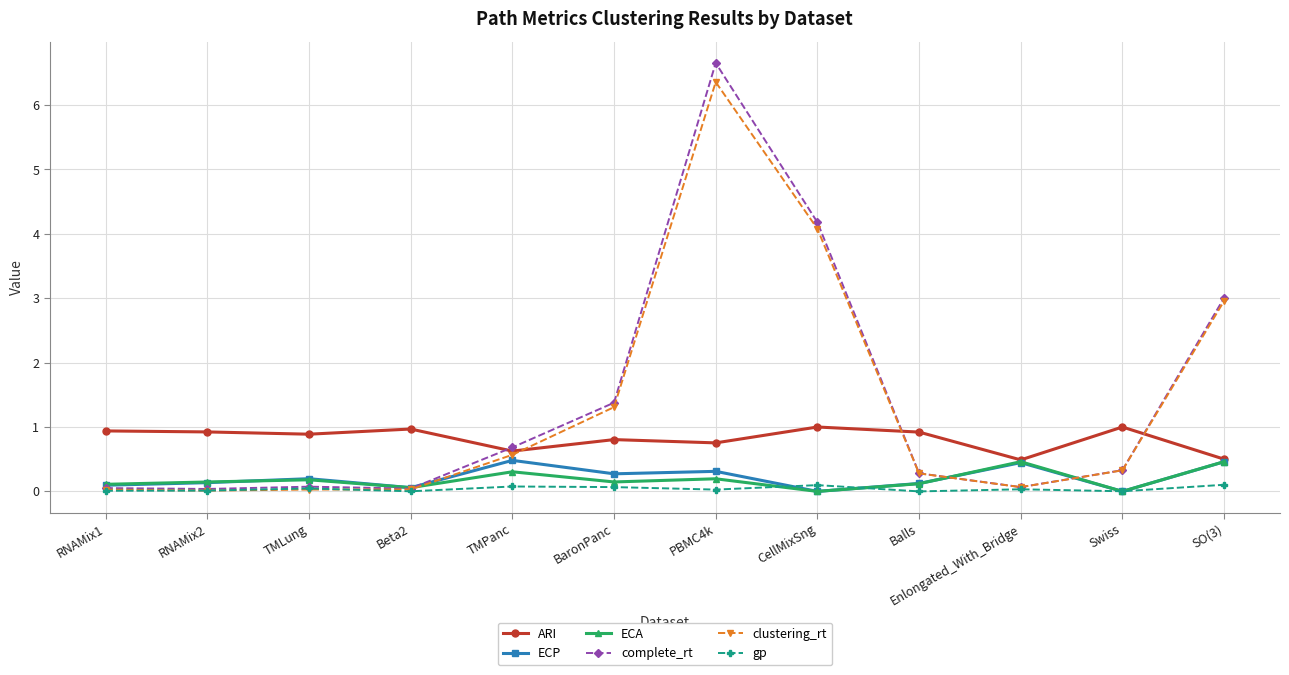

True or false: ARI and gp intersect in this chart.

False